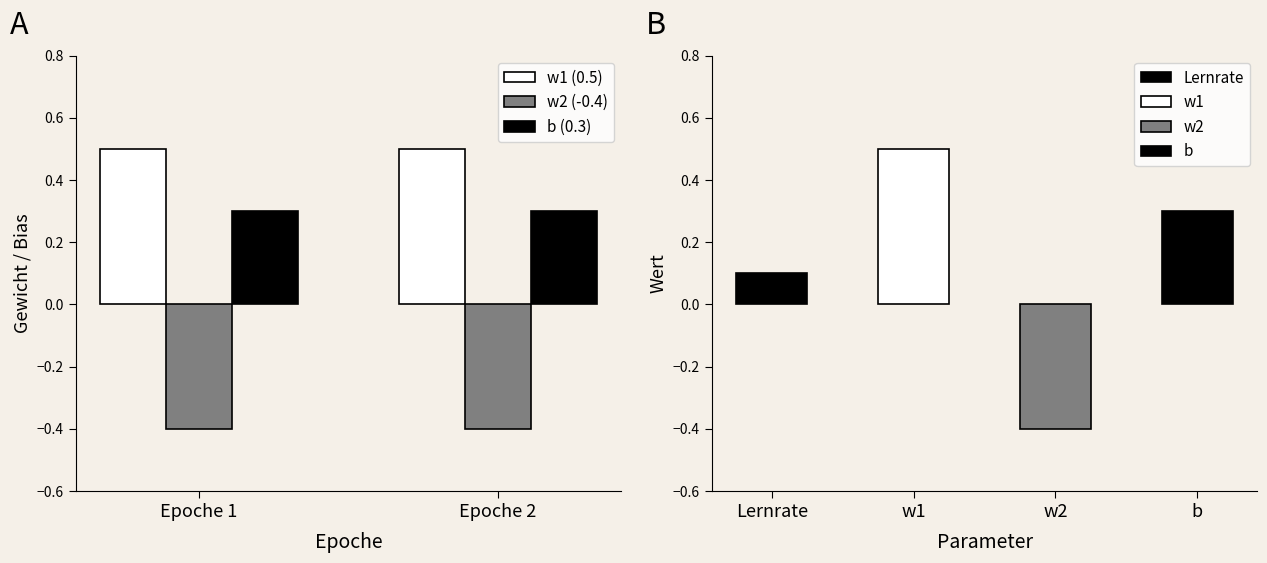

What is the value of the w2 (-0.4) bar at the 1st from the left?

-0.4